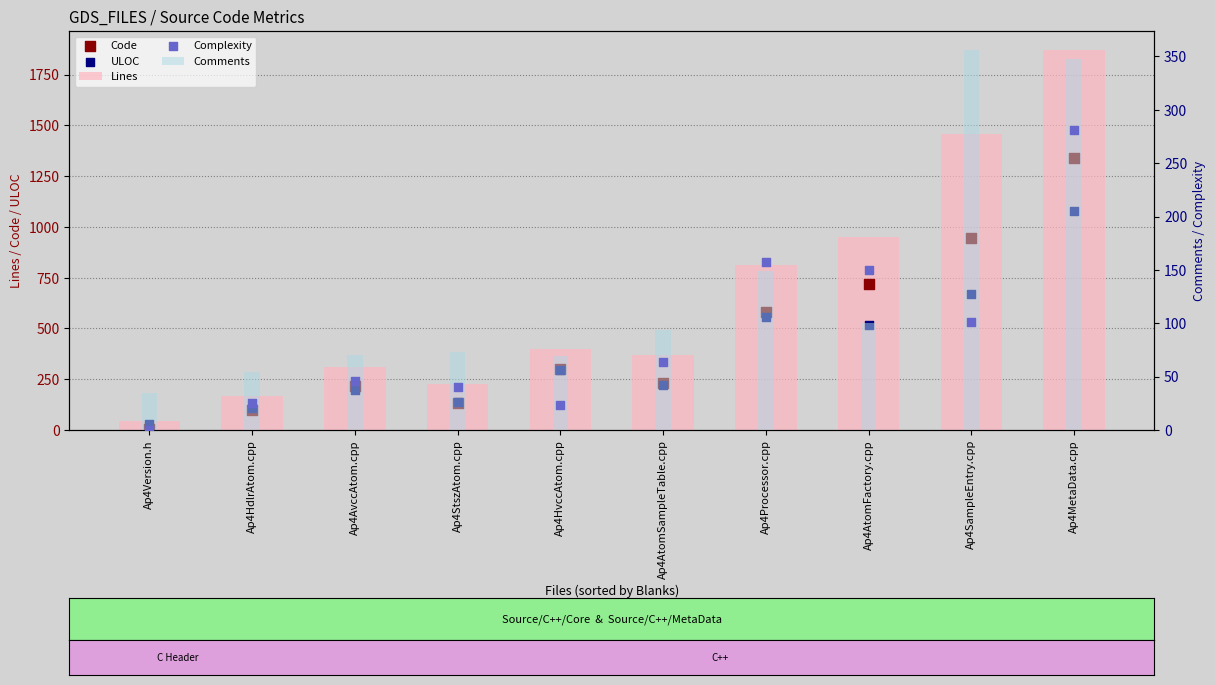

Which series has the largest total across all categories?

Lines